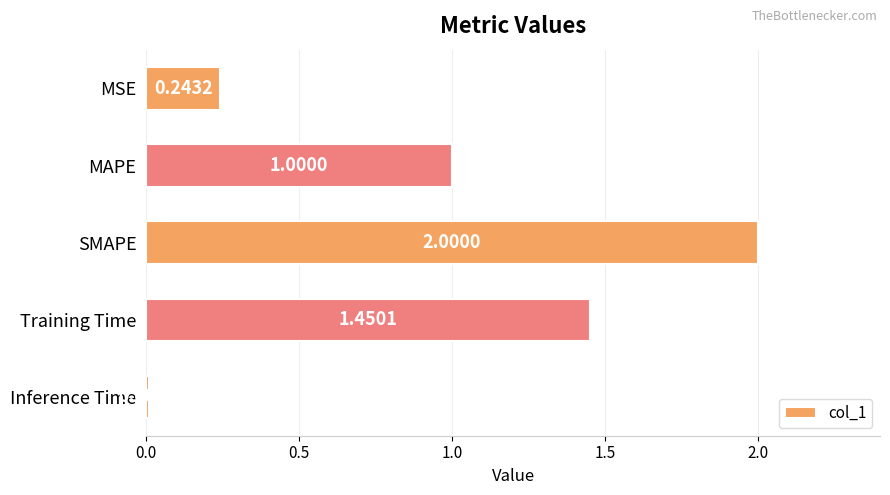

List the labels in order of value, largest first.

SMAPE, Training Time, MAPE, MSE, Inference Time